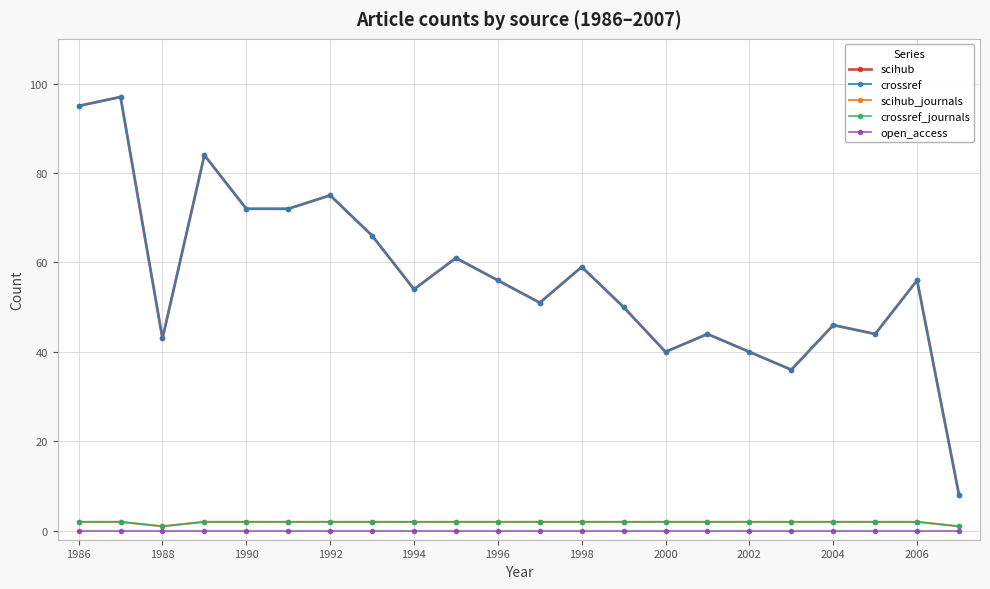

Is this an area chart (filled region under the line)?

No